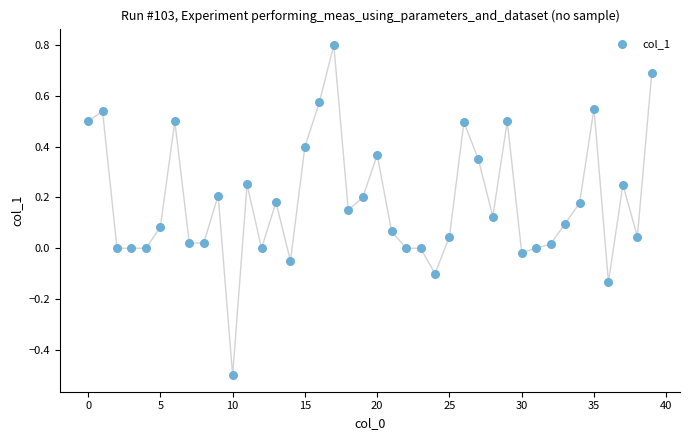

What is the range of Y values (max minus min)?

1.3